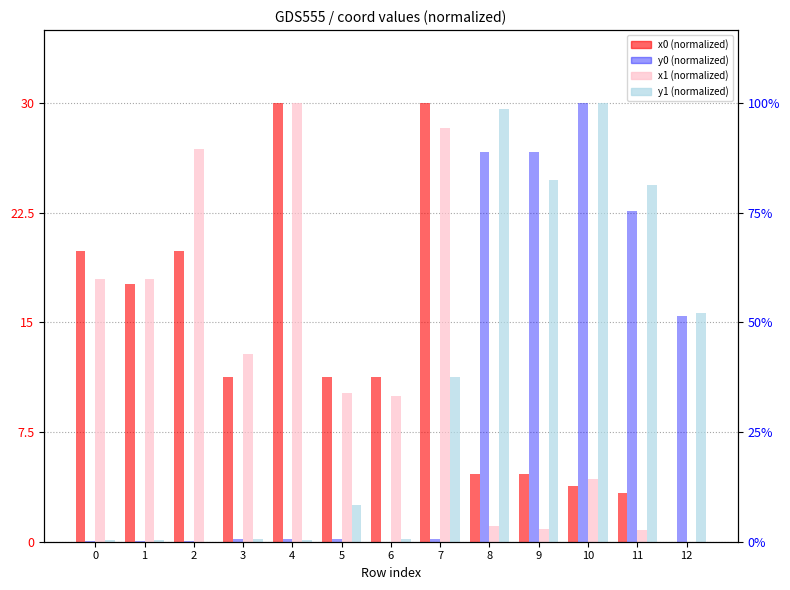

The value of x1 at 5 is 15.4. True or false?

False